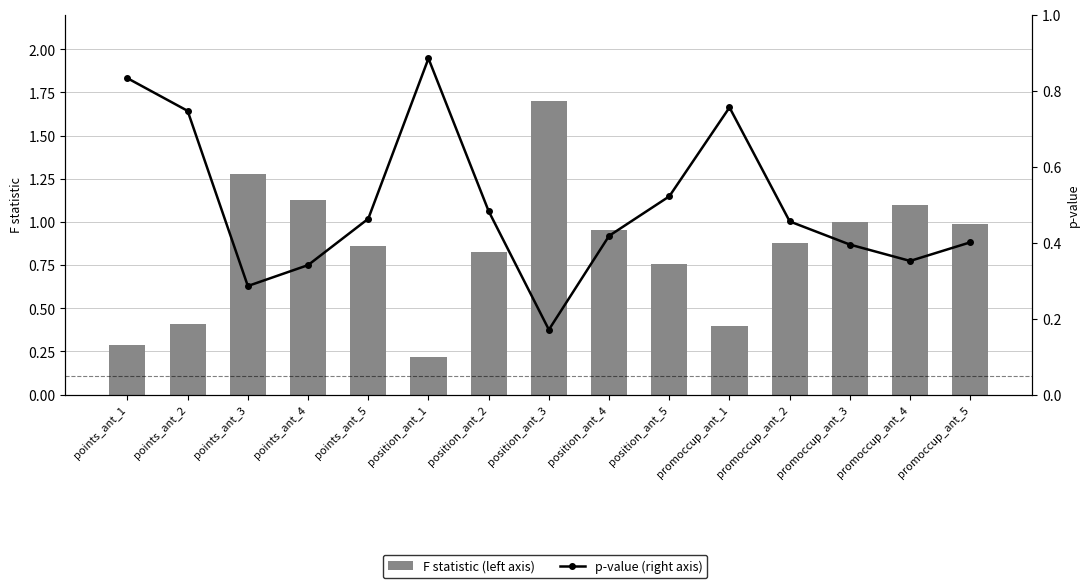

At which label does F statistic (left axis) reach its minimum?

position_ant_1